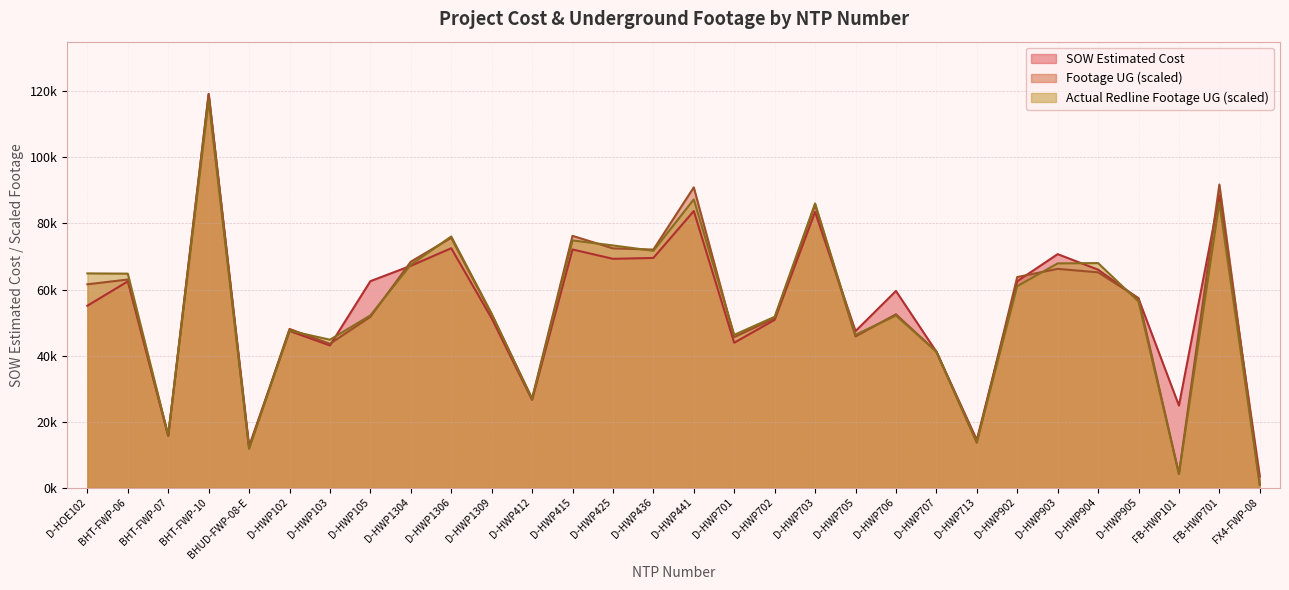

How many series are shown in this chart?

3